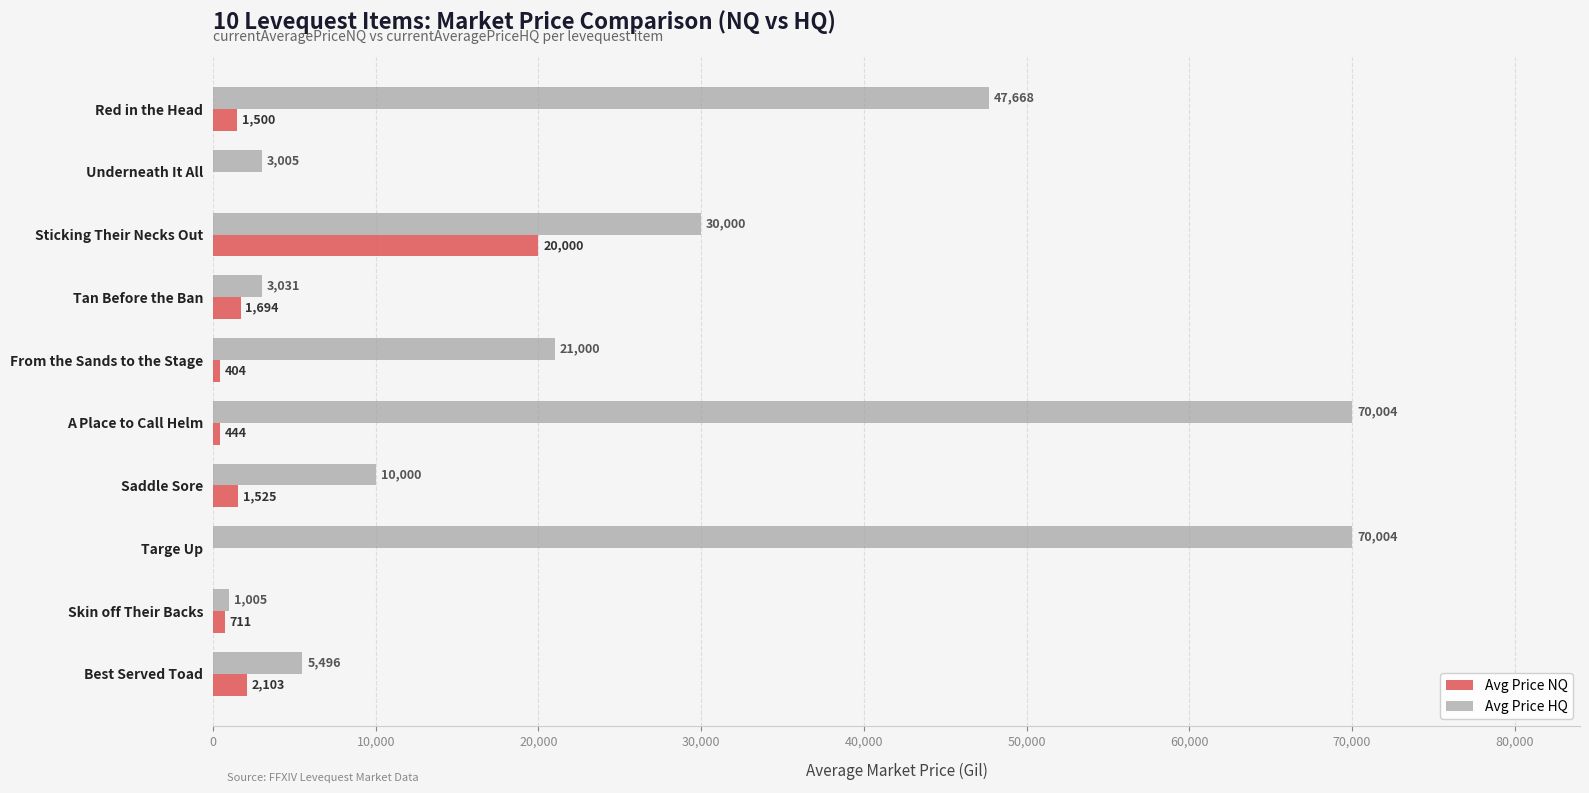

True or false: Avg Price NQ has a value of 711.2 at Skin off Their Backs.

True